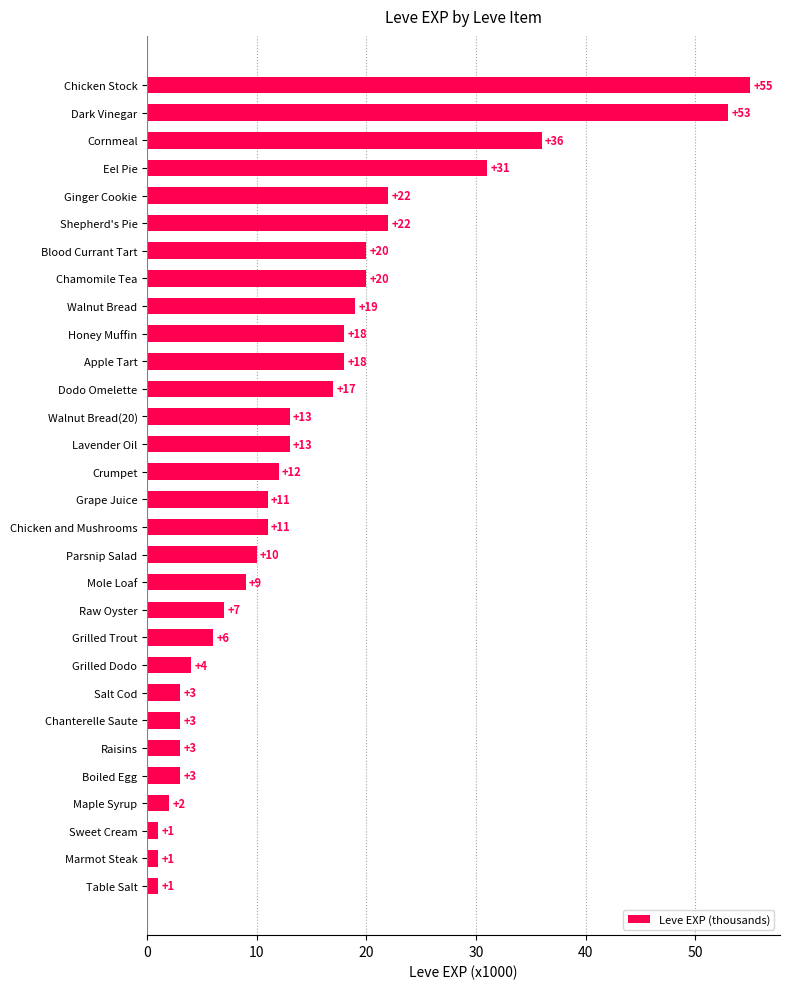

Which category has the highest value across all series?

Chicken Stock